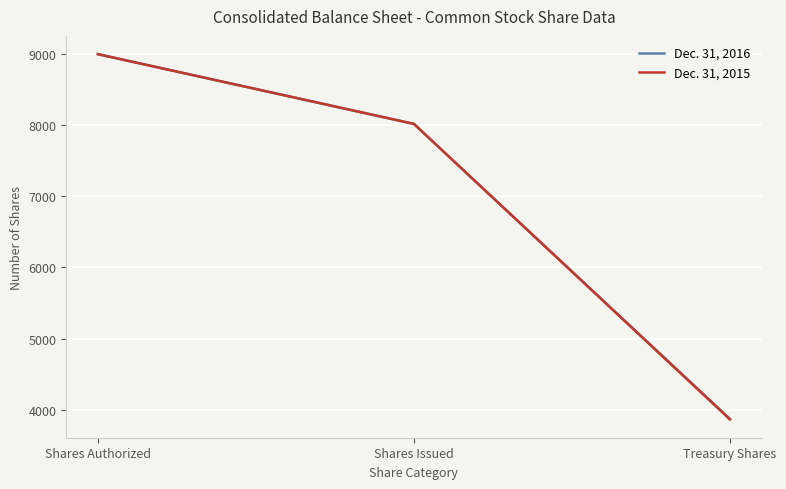

At which label does Dec. 31, 2015 reach its minimum?

Treasury Shares